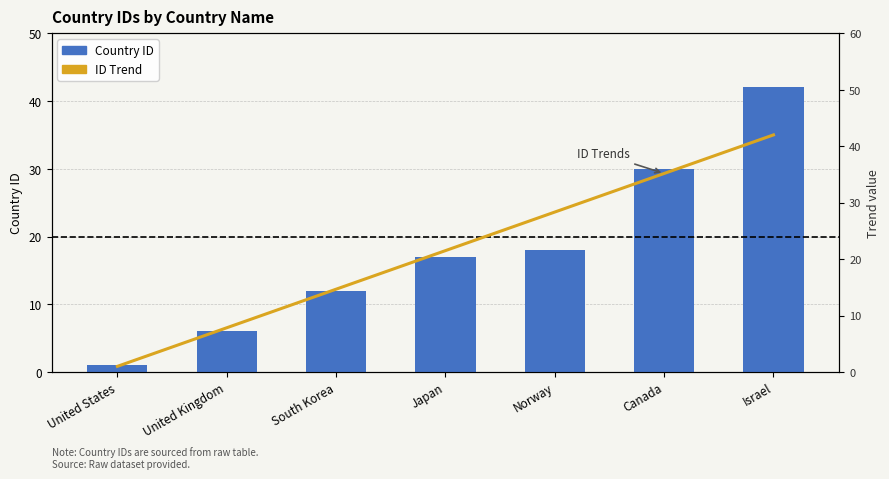

What is the sum of the ID Trend values at Canada and Norway?

63.5